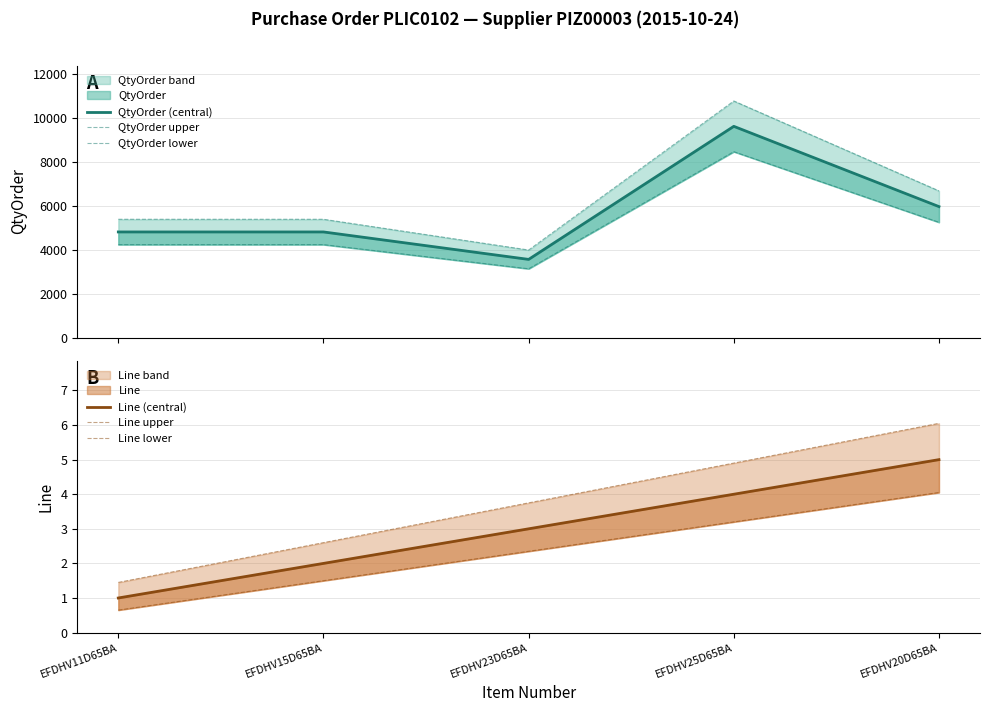

What is the sum of the Line lower values at EFDHV15D65BA and EFDHV25D65BA?

4.7